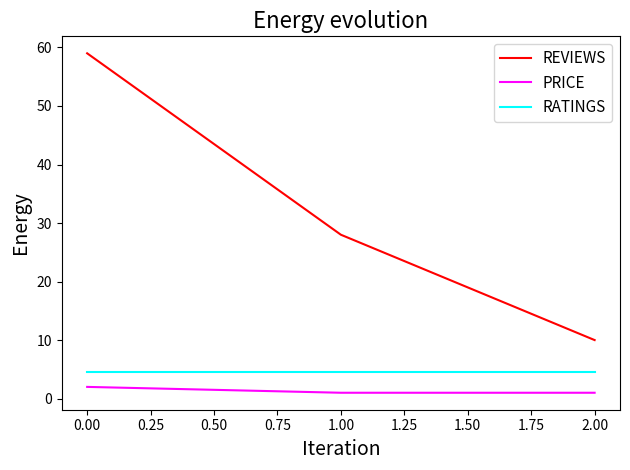

Which series has the largest range (max minus min)?

REVIEWS